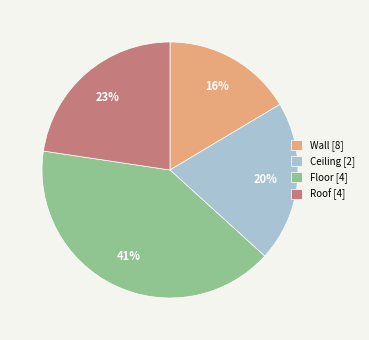

Does Ceiling [2] account for over 50% of the chart?

No